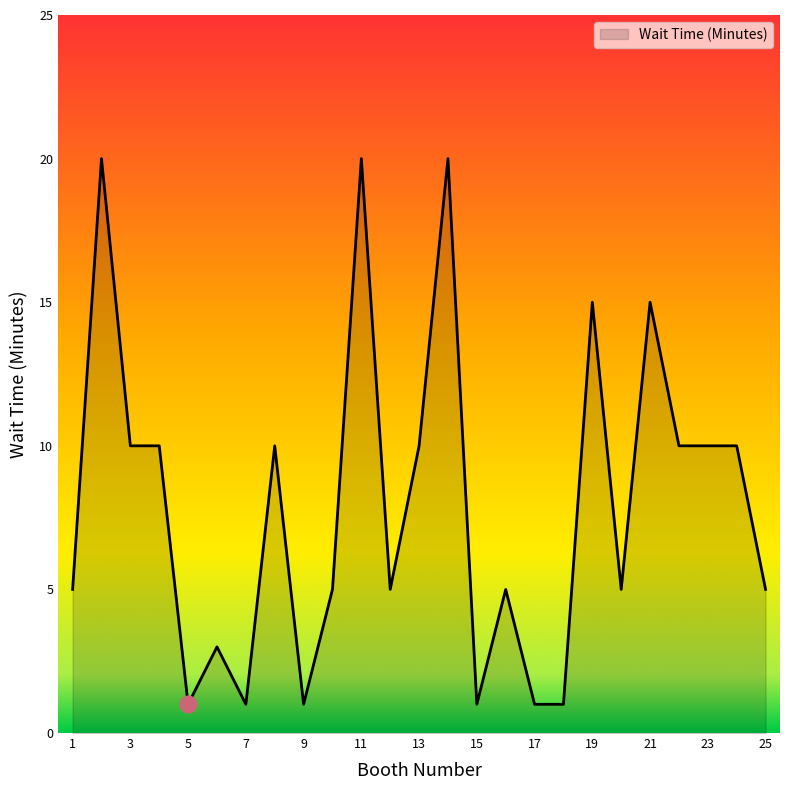

What is the greatest value displayed?

20